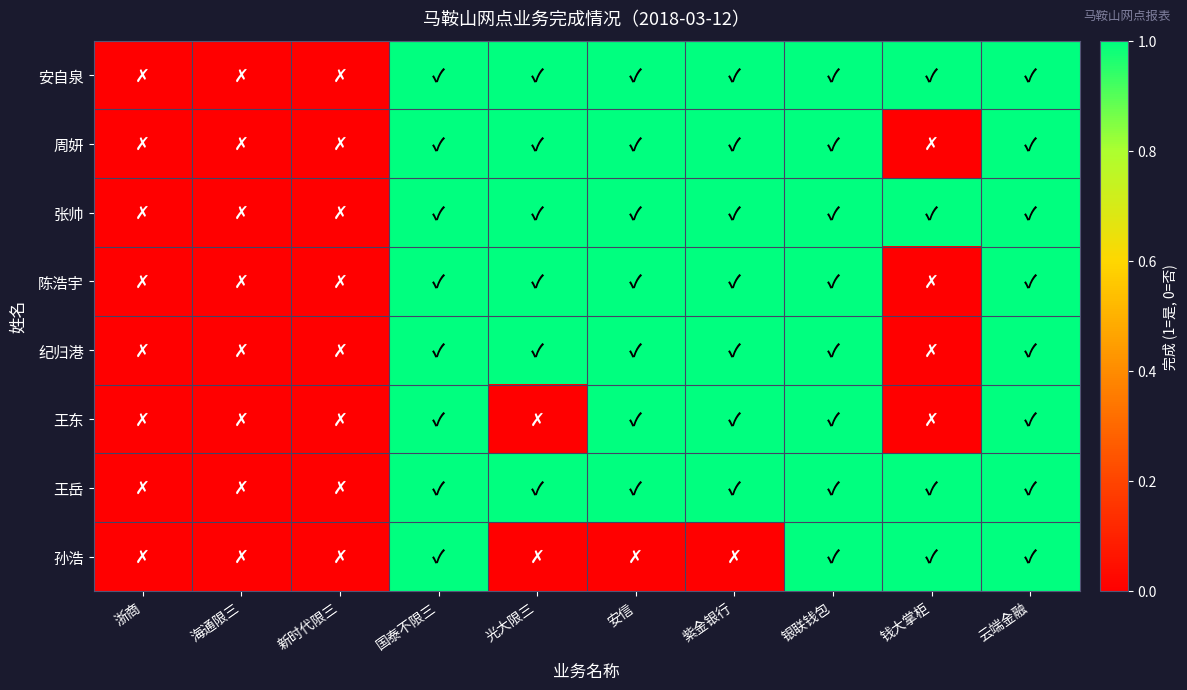

Between 光大限三 and 云端金融, which is larger?

光大限三